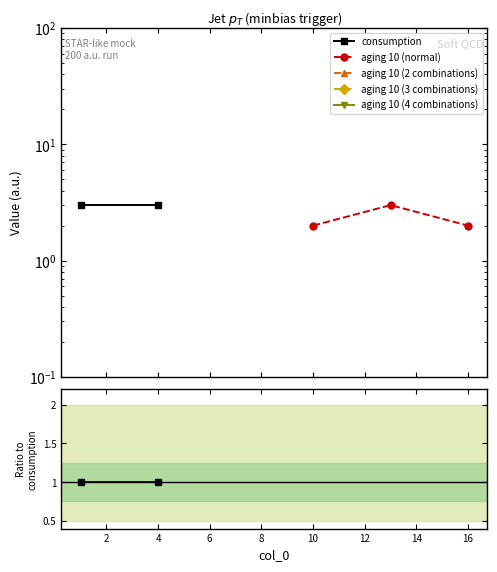

True or false: aging 10 (normal) and consumption cross at least once.

False